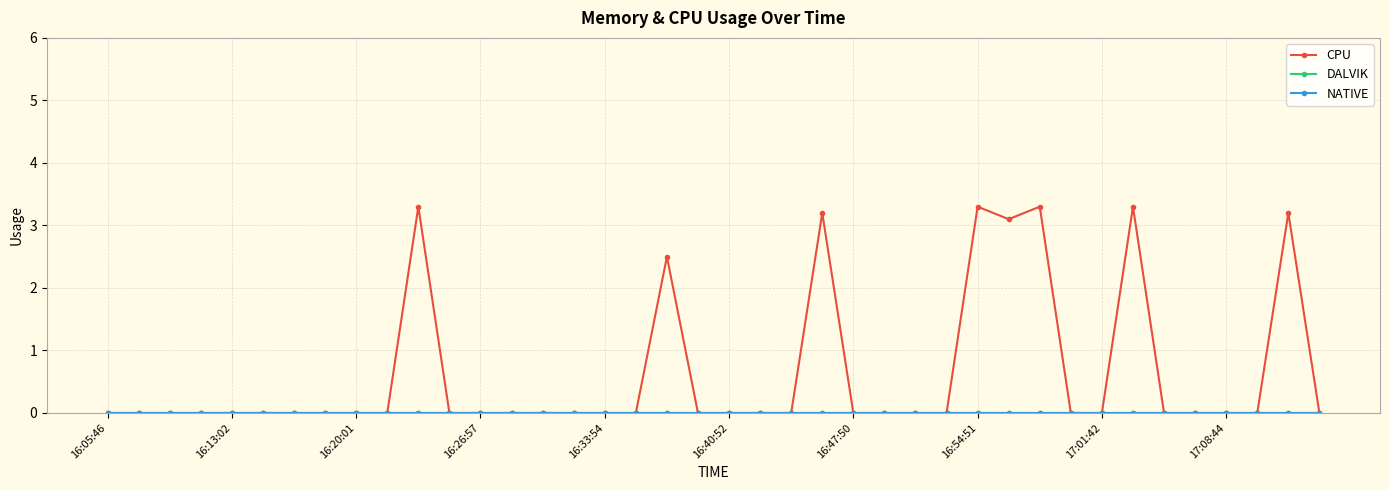

Is this an area chart (filled region under the line)?

No